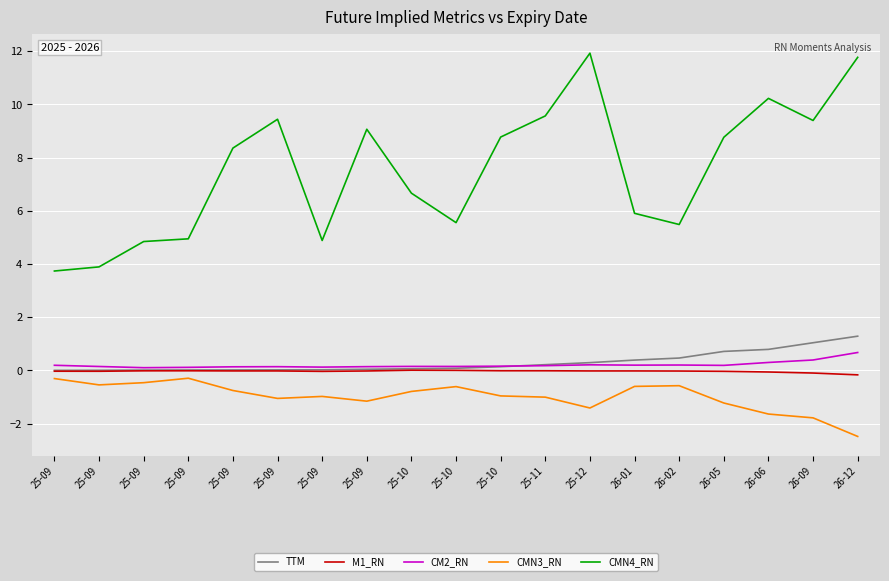

List the series in order of their peak value, highest first.

CMN4_RN, TTM, CM2_RN, M1_RN, CMN3_RN